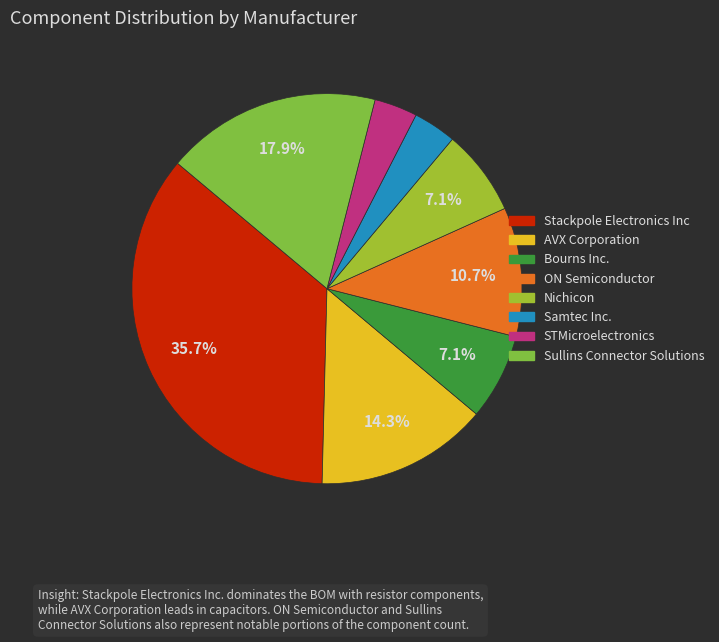

How many segments does this pie chart have?

8